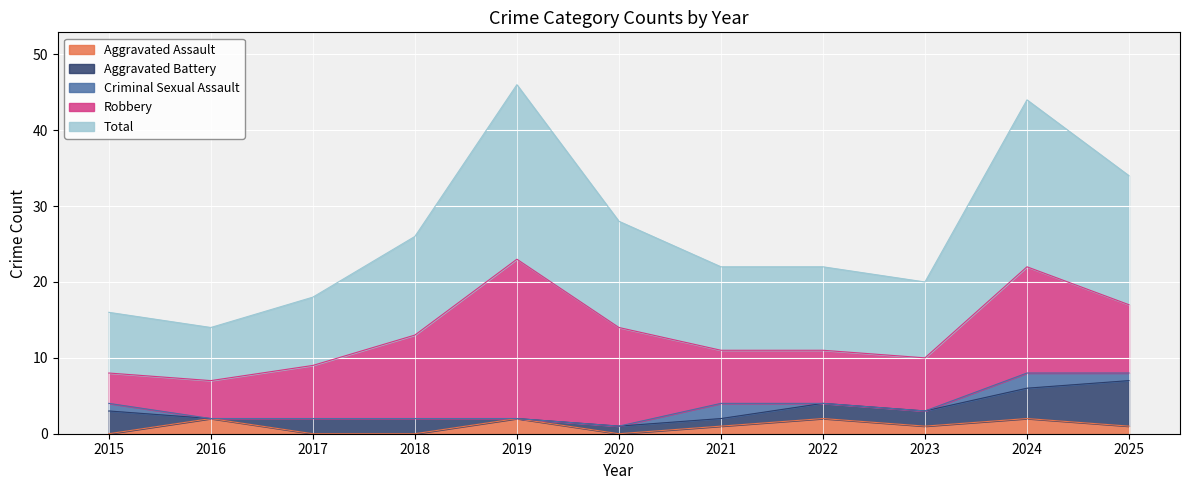

Which series has the largest total across all categories?

Total